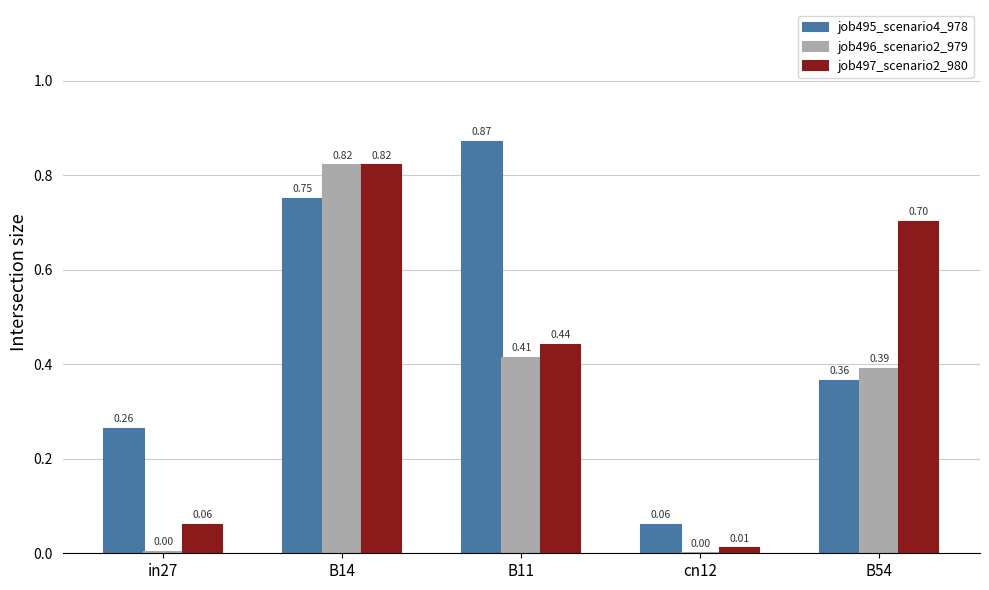

What is the sum of all job497_scenario2_980 values?

2.0